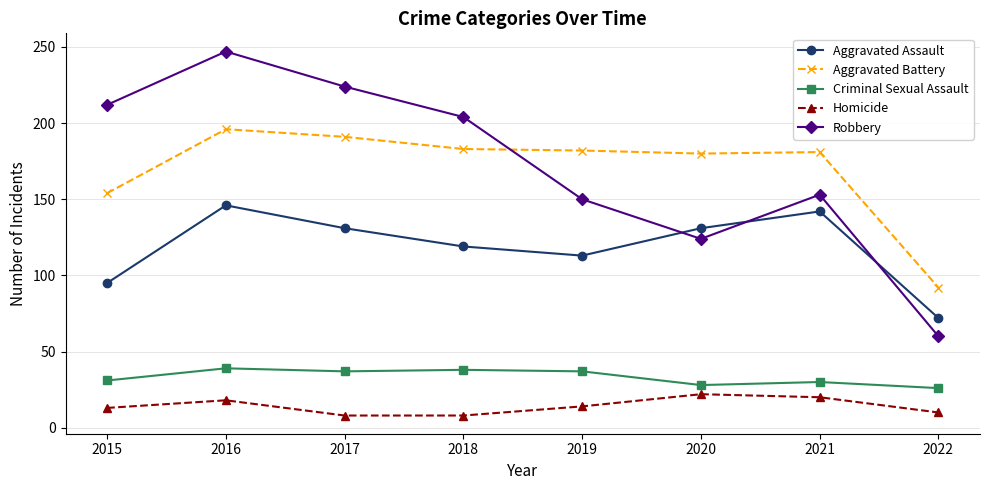

What is the value of the Aggravated Battery point at the 4th from the left?

183